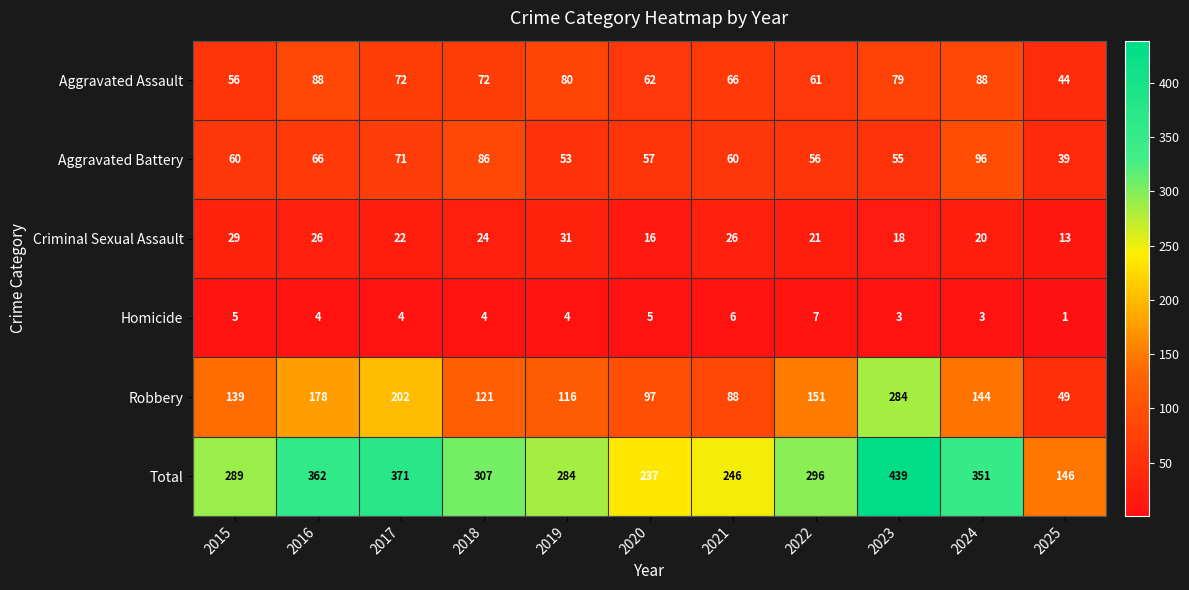

Which series has the largest total across all categories?

Total